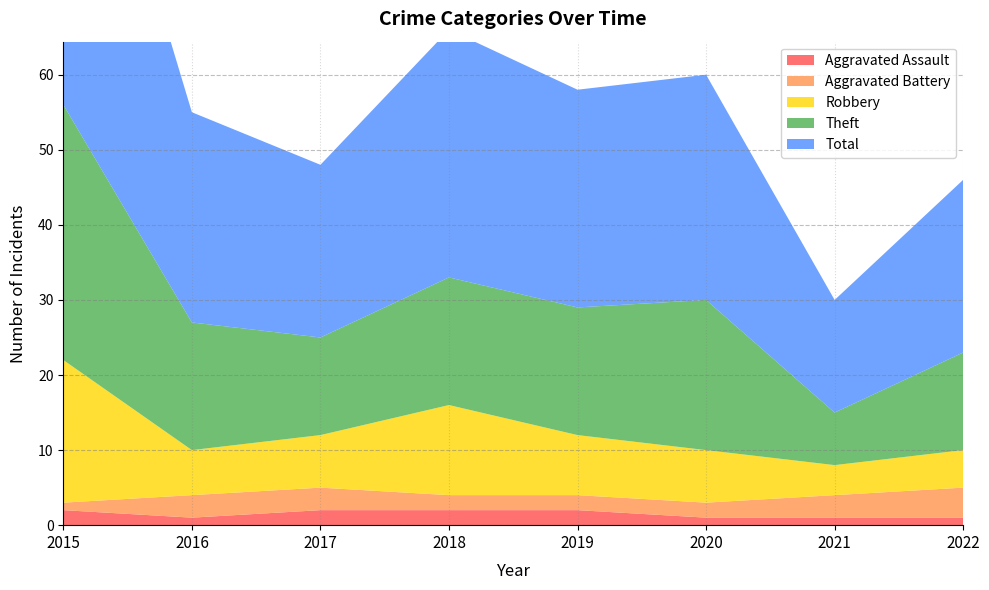

Reading left to right, what are all the values shown in this chart?

Aggravated Assault: 2015=2	2016=1	2017=2	2018=2	2019=2	2020=1	2021=1	2022=1
Aggravated Battery: 2015=1	2016=3	2017=3	2018=2	2019=2	2020=2	2021=3	2022=4
Robbery: 2015=19	2016=6	2017=7	2018=12	2019=8	2020=7	2021=4	2022=5
Theft: 2015=34	2016=17	2017=13	2018=17	2019=17	2020=20	2021=7	2022=13
Total: 2015=56	2016=28	2017=23	2018=33	2019=29	2020=30	2021=15	2022=23